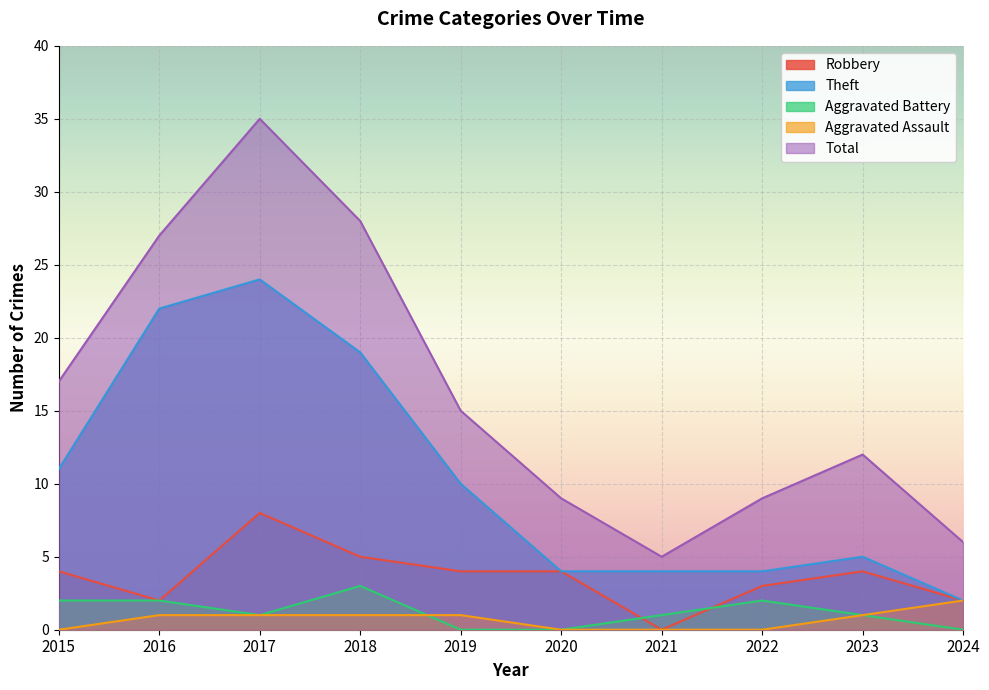

How many series are shown in this chart?

5